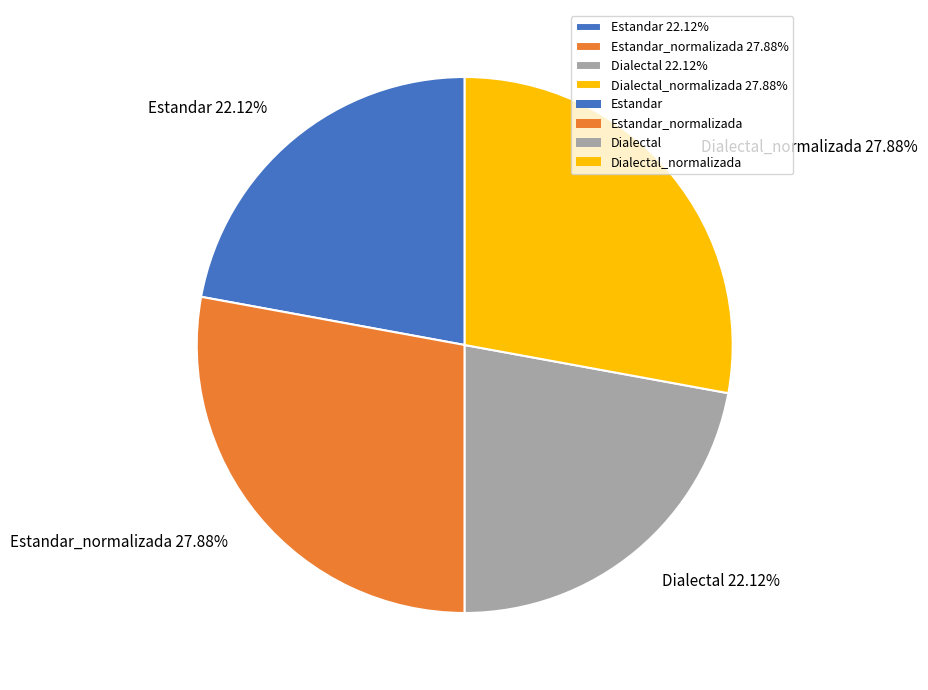

To the nearest percent, what is the difference between the largest and smallest slice percentages?

6%